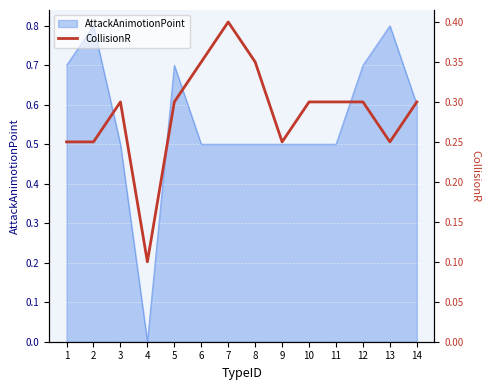

True or false: the data has more than 0 interior local peaks.

True